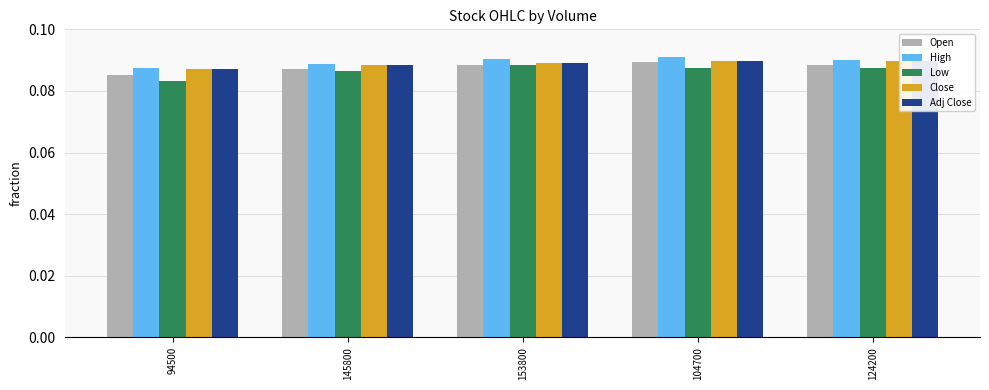

What is the total value across all series at 124200?

0.4